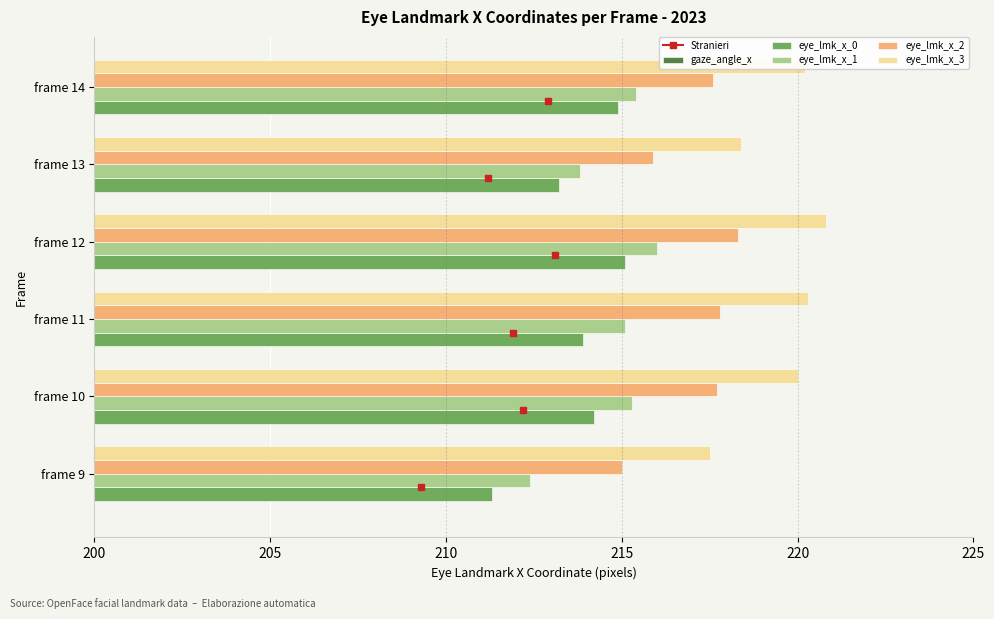

What is the maximum value shown in the chart?

220.8